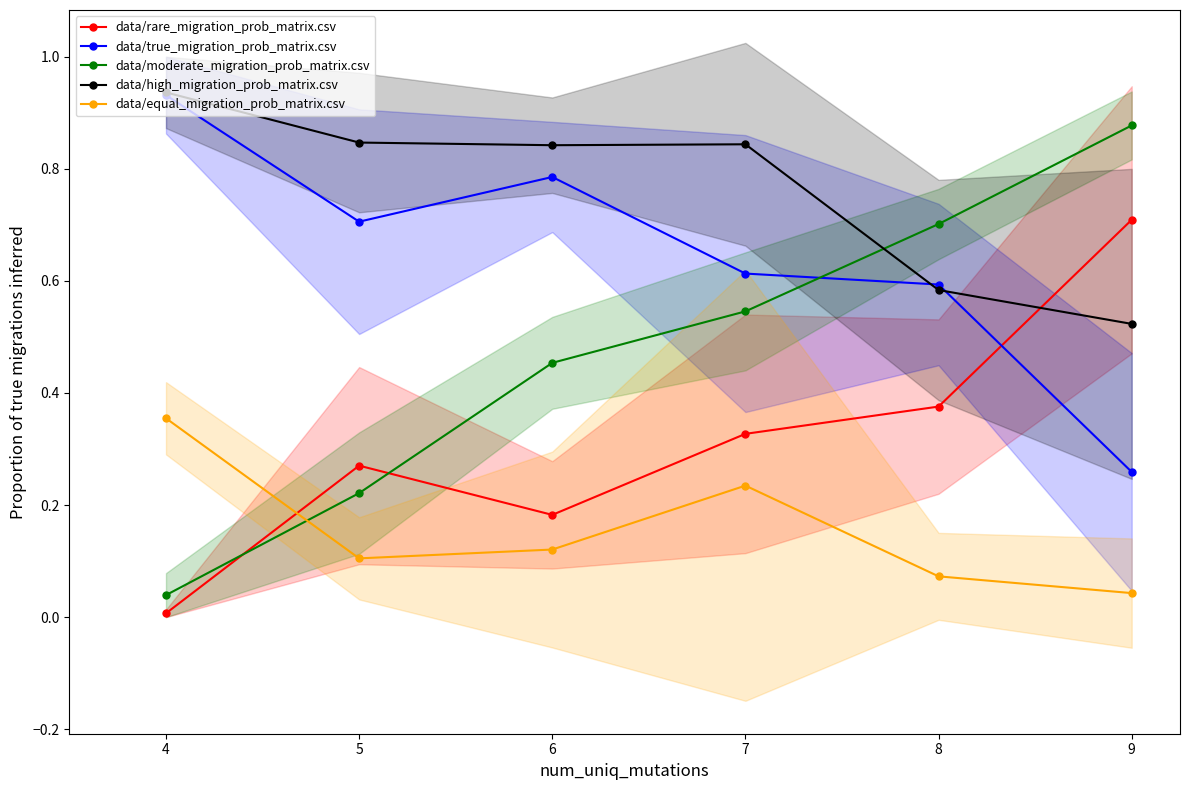

At which label is data/true_migration_prob_matrix.csv closest to 0?

9